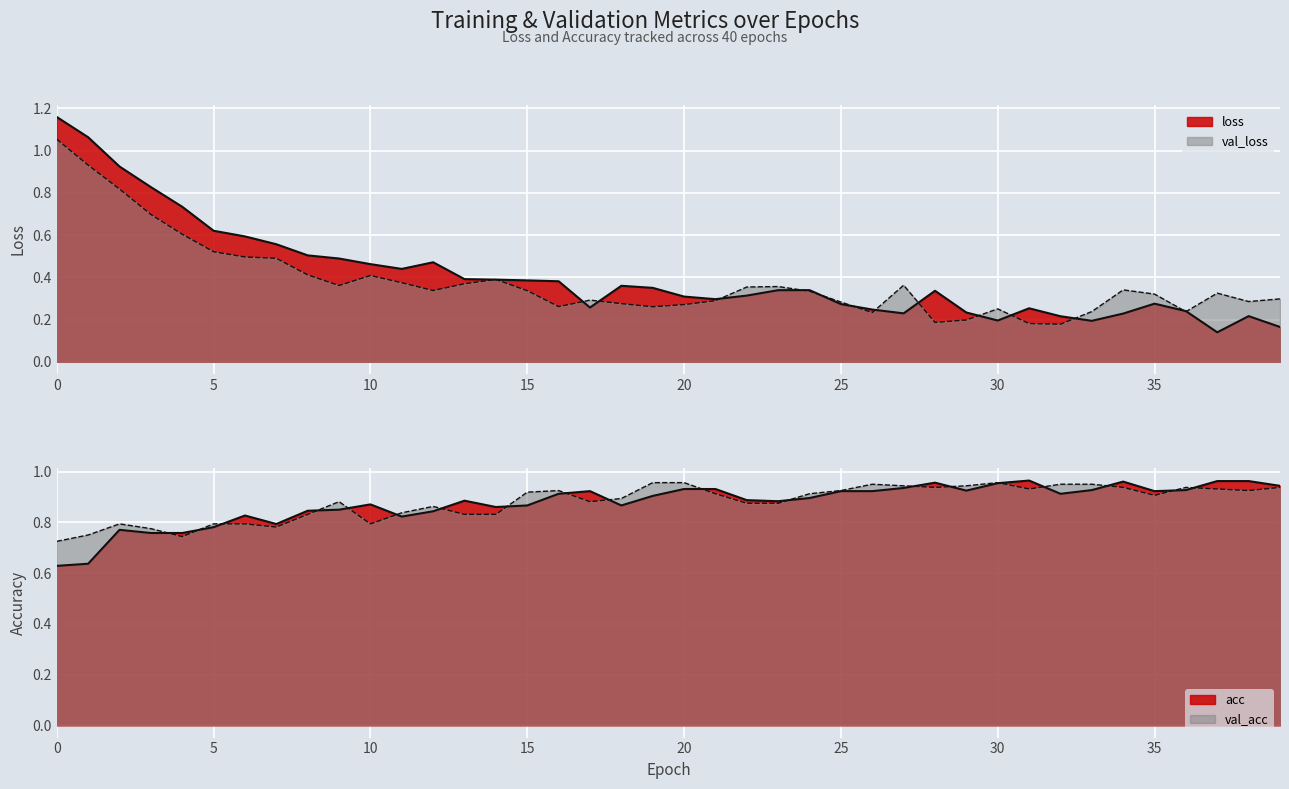

The loss series shows 0.5 at 21. True or false?

False